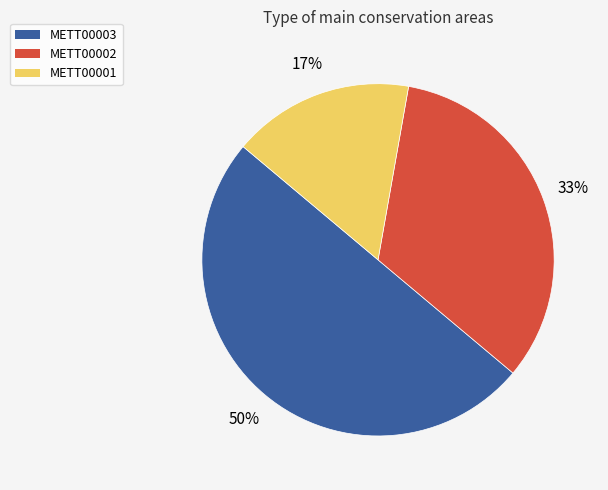

What percentage is the METT00003 slice, to the nearest percent?

50%